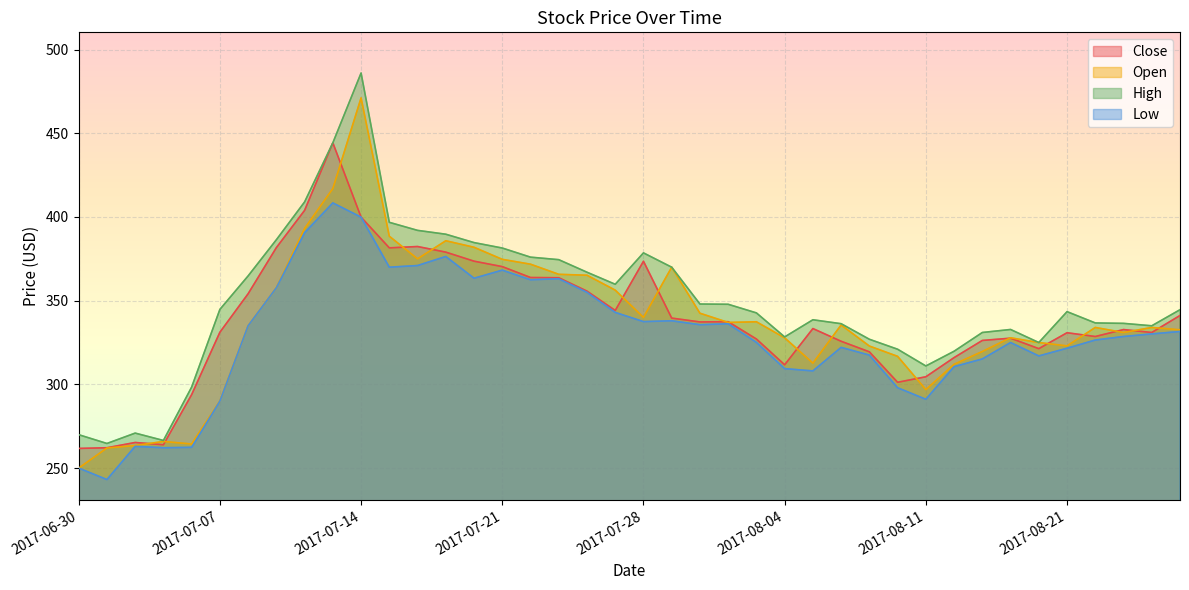

The High series shows 581.7 at 2017-07-07. True or false?

False